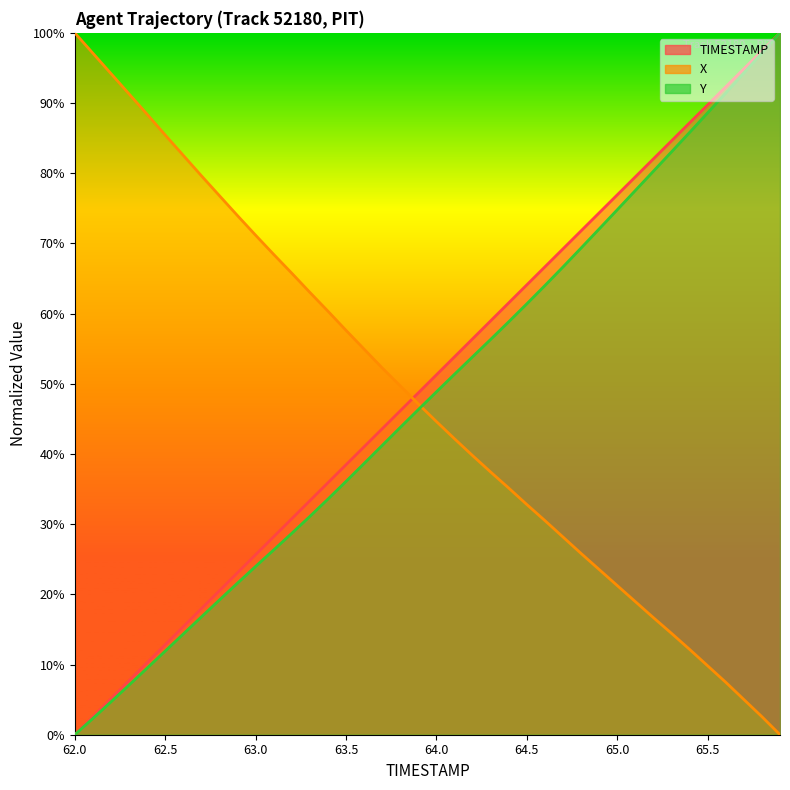

What is the difference between the maximum and second lowest values in the Y series?

1.0